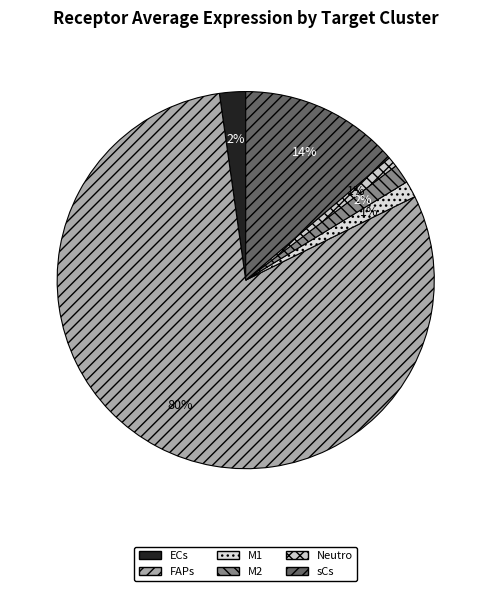

Which category has the biggest portion of the pie?

FAPs